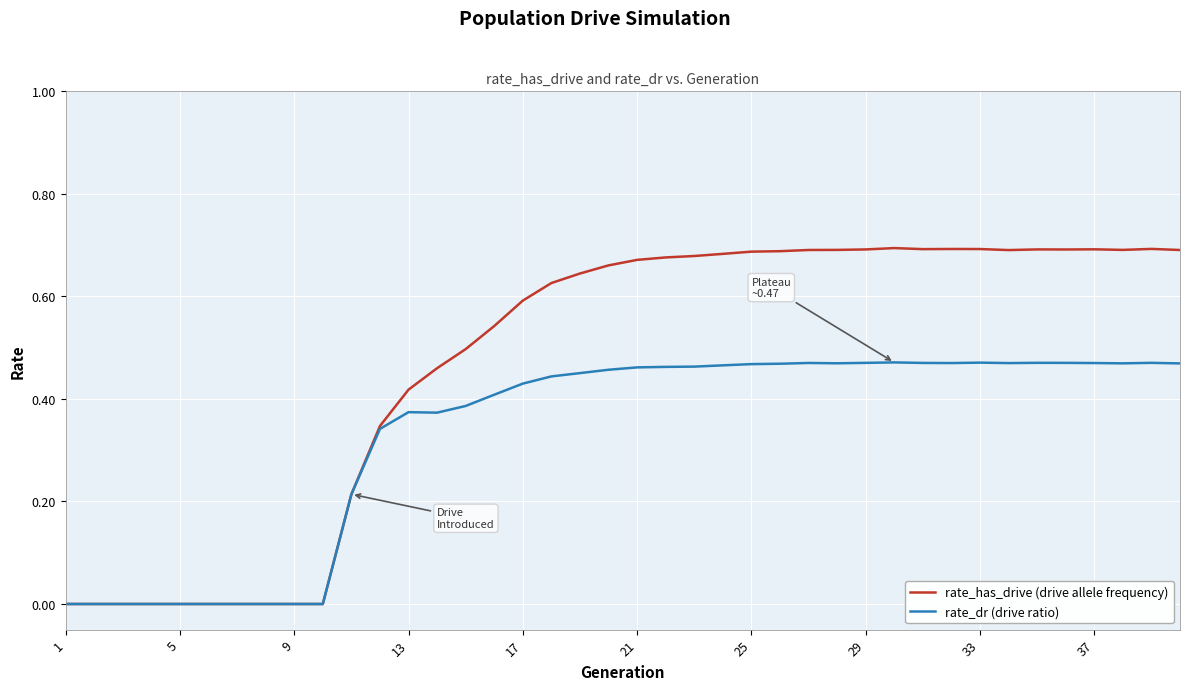

Which series has the largest total across all categories?

rate_has_drive (drive allele frequency)